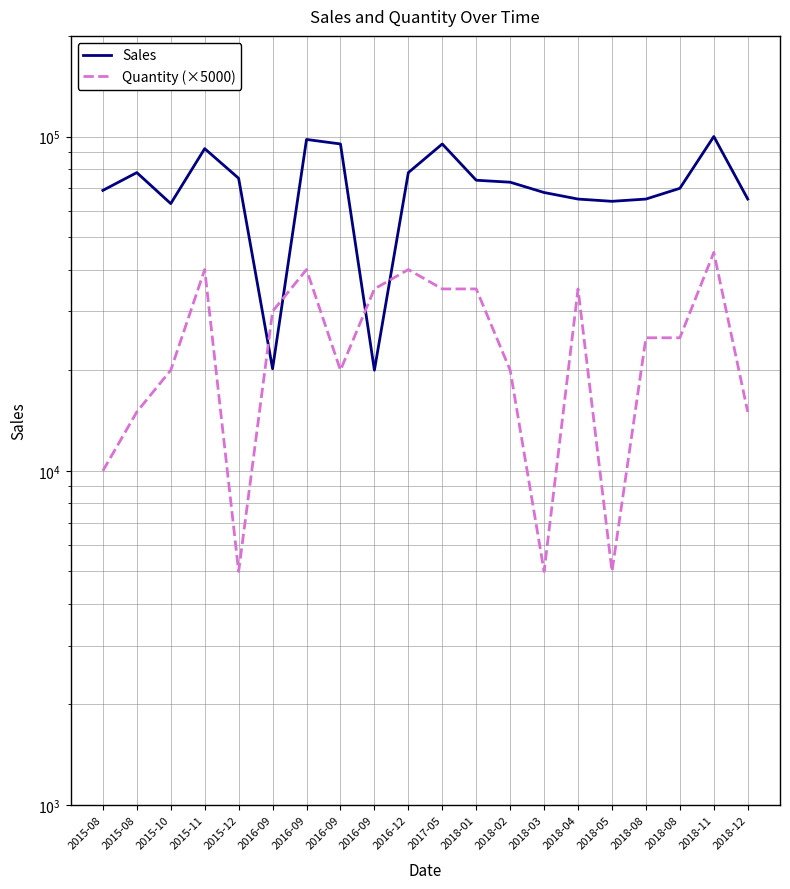

Count the number of data series in this chart.

2